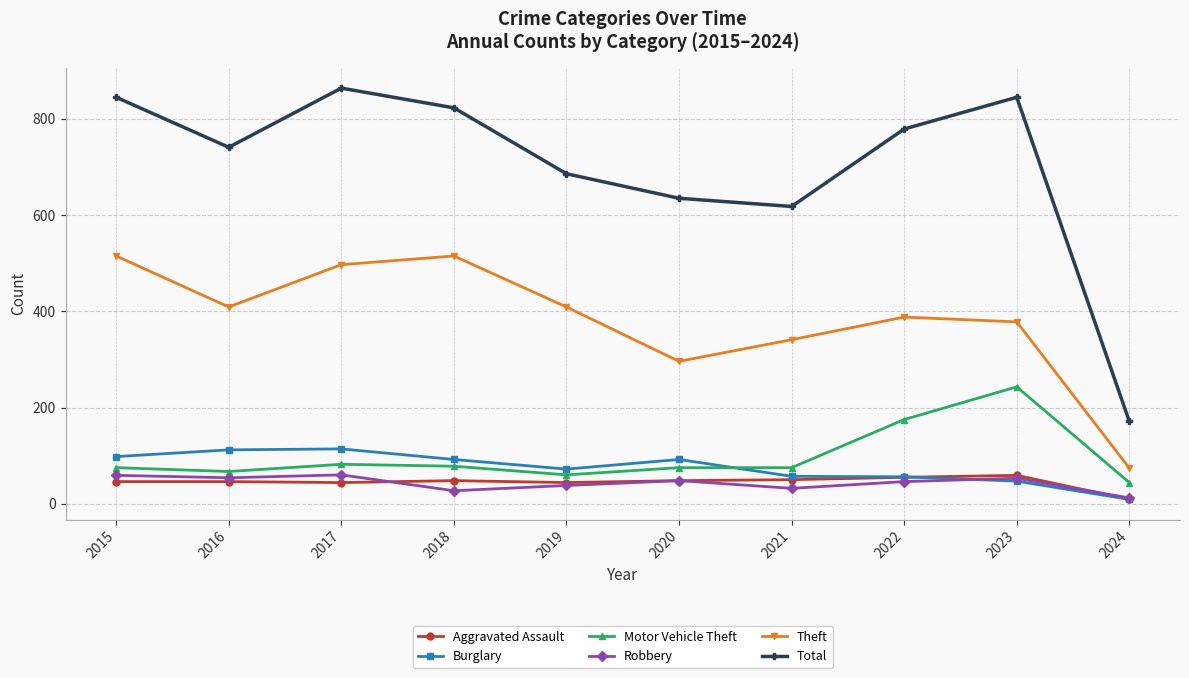

What is the value of the Burglary point at the 7th from the left?

57